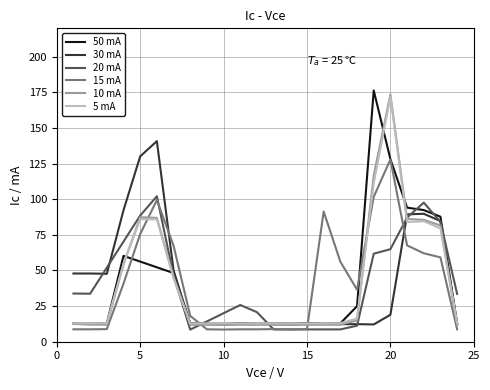

What is the highest value of the 15 mA series?

128.0